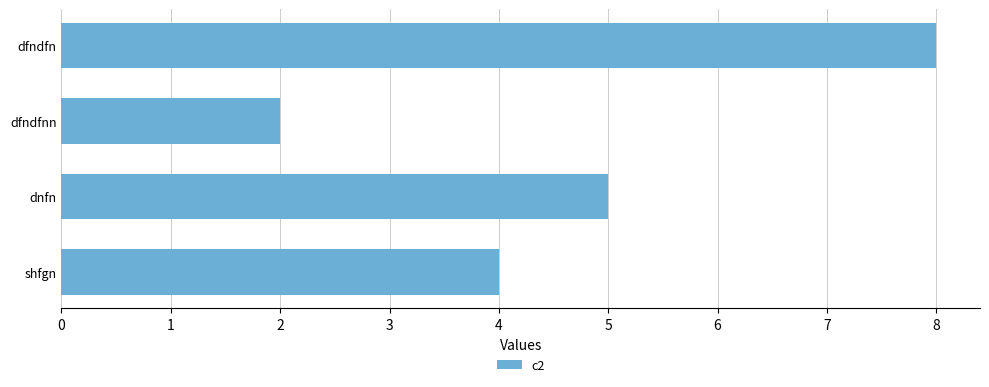

How many values are below 5?

2